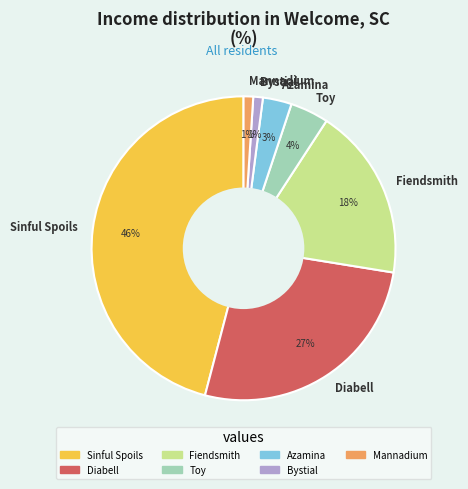

To the nearest percent, what percentage of the pie is Azamina?

3%